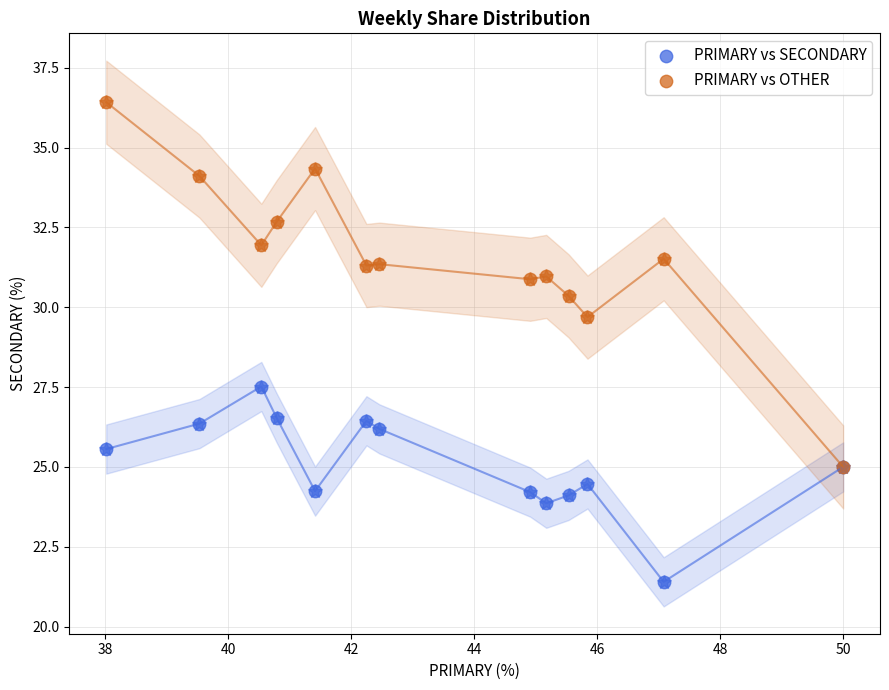

Across all series, what Y value is closest to 28?

27.5